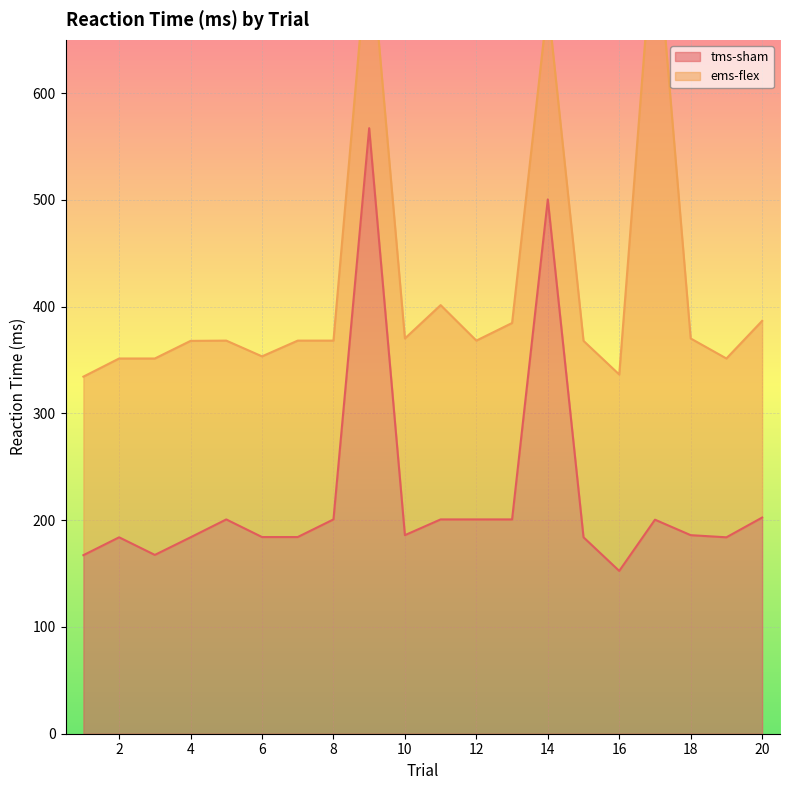

What is the change in value from 5 to 19?

-16.8